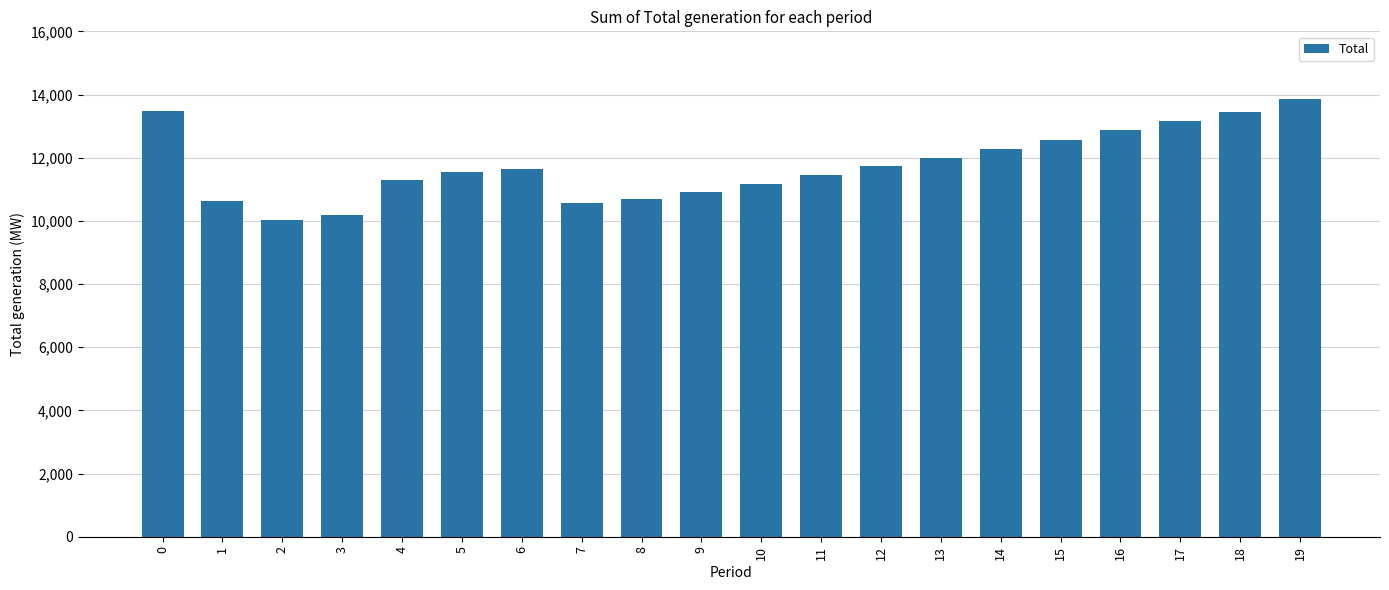

What is the approximate value at 6, to the nearest 50?

11650